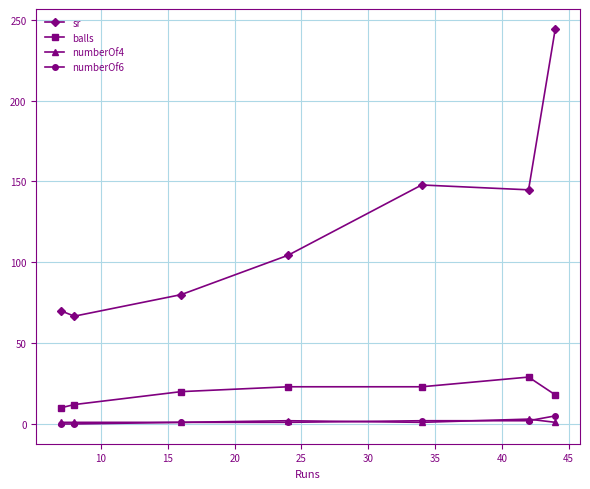

Which series has the widest spread of values?

sr